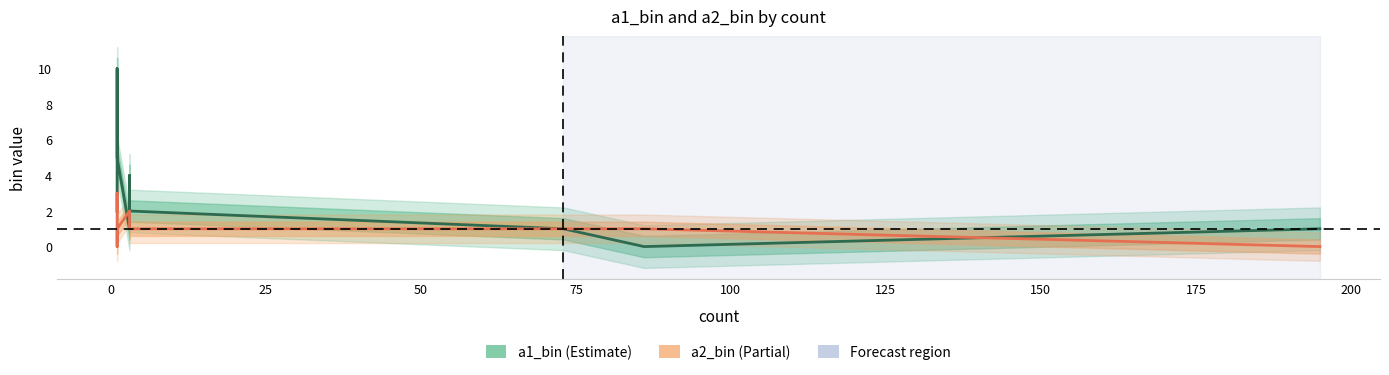

Is the value of a2_bin at −25 greater than the value of a1_bin at 11?

Yes